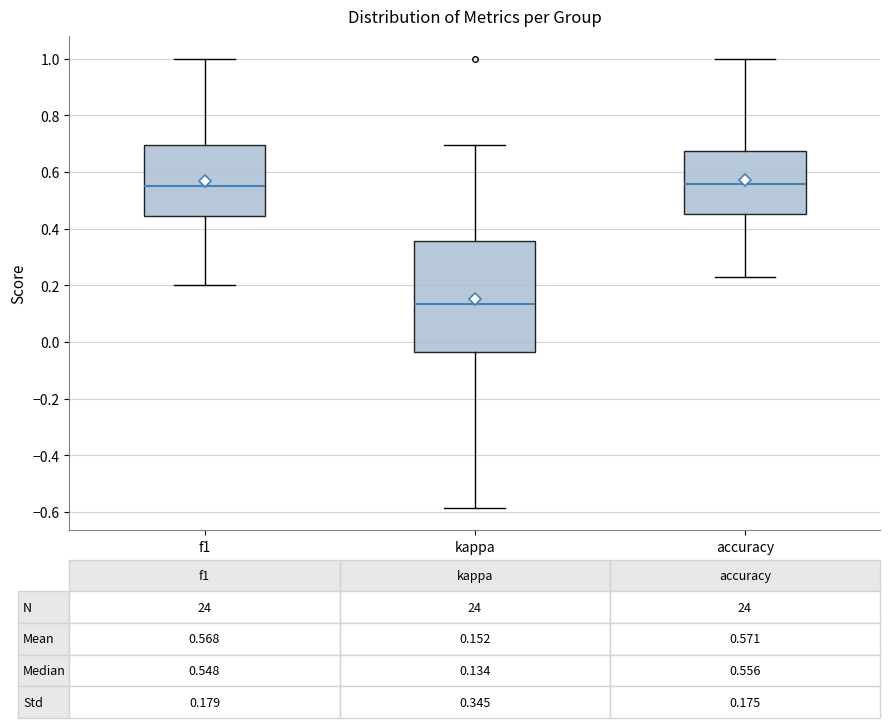

Comparing the boxes themselves (not the whiskers), which one is the tallest?

kappa